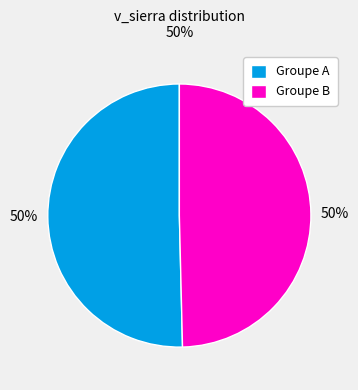

How many slices are in this pie chart?

2